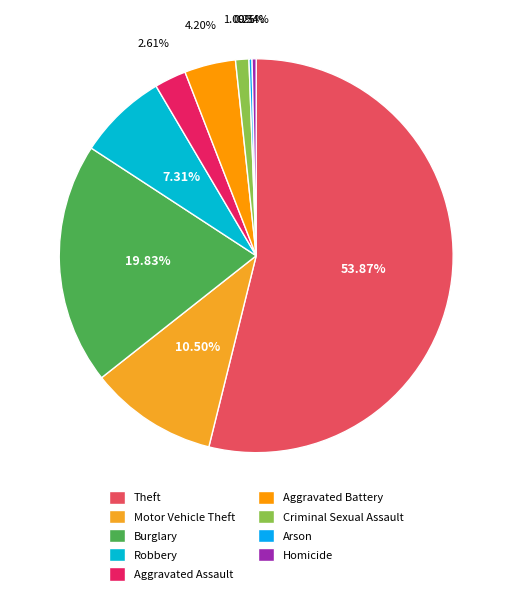

Is there a majority slice in this chart?

Yes